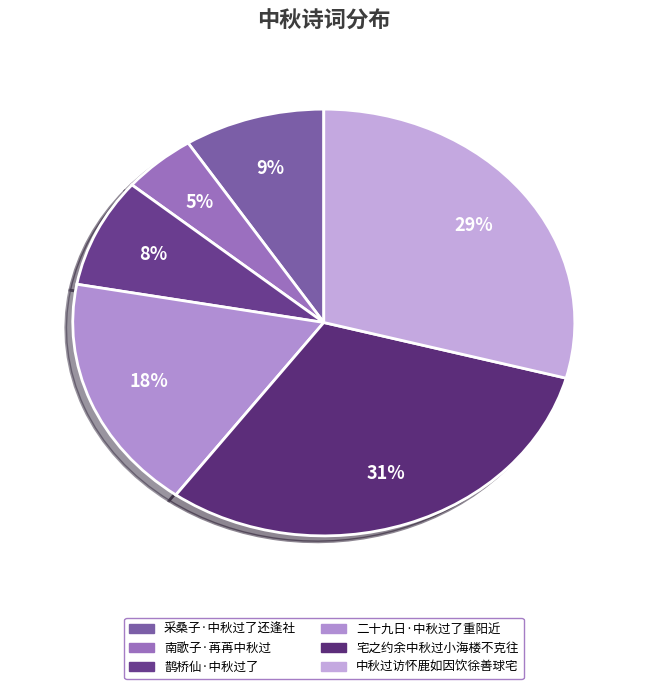

Which category has the biggest portion of the pie?

宅之约余中秋过小海楼不克往